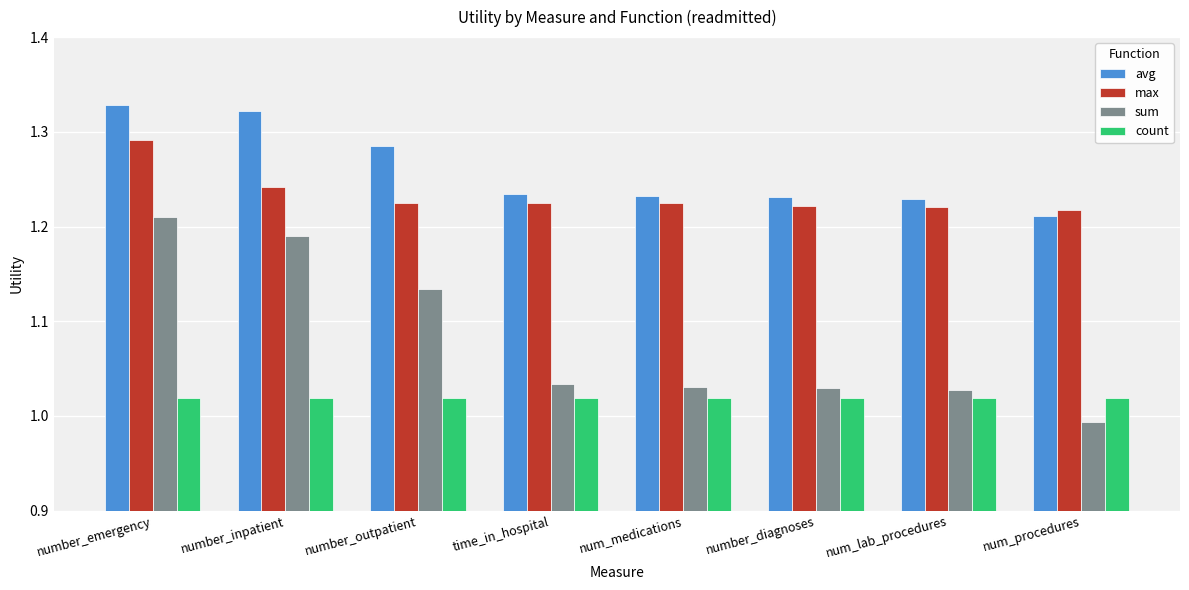

Count the number of data series in this chart.

4